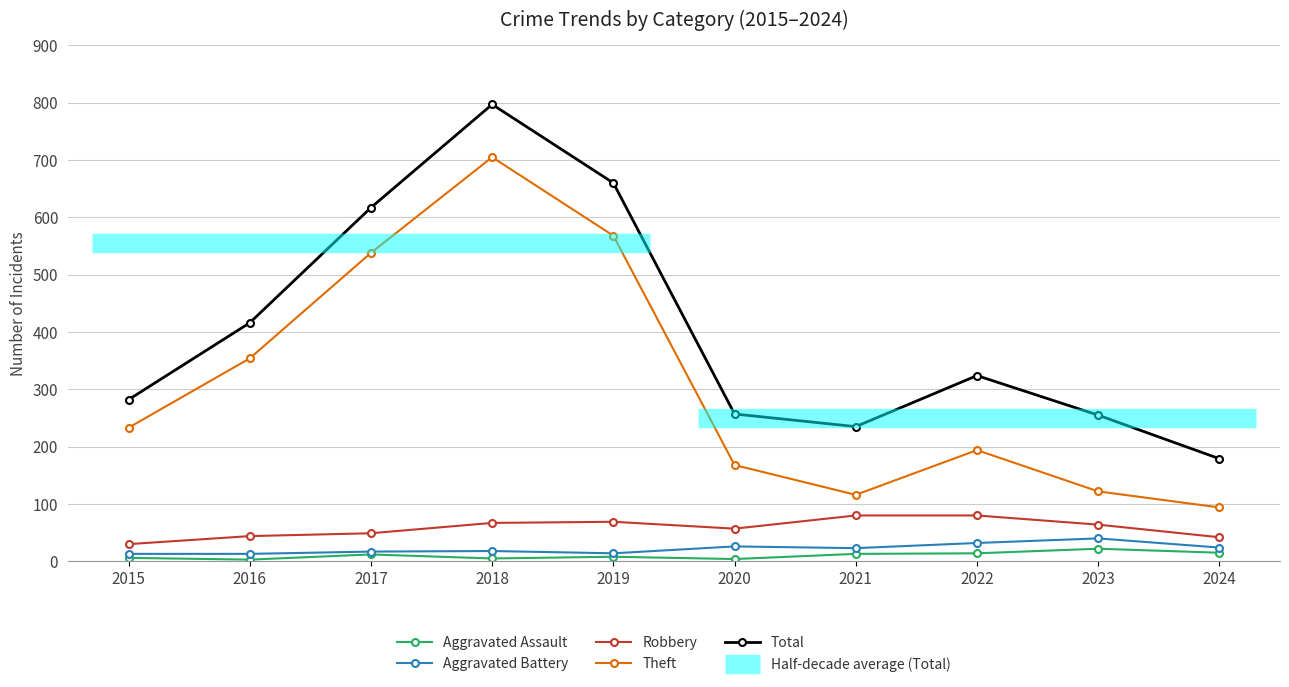

Reading right to left, list all the values displayed in this chart.

Aggravated Assault: 2024=15	2023=22	2022=14	2021=13	2020=4	2019=8	2018=5	2017=12	2016=3	2015=6
Aggravated Battery: 2024=24	2023=40	2022=32	2021=23	2020=26	2019=14	2018=18	2017=17	2016=13	2015=13
Robbery: 2024=42	2023=64	2022=80	2021=80	2020=57	2019=69	2018=67	2017=49	2016=44	2015=30
Theft: 2024=94	2023=122	2022=194	2021=116	2020=168	2019=568	2018=705	2017=538	2016=354	2015=233
Total: 2024=179	2023=255	2022=324	2021=235	2020=257	2019=660	2018=797	2017=617	2016=416	2015=282